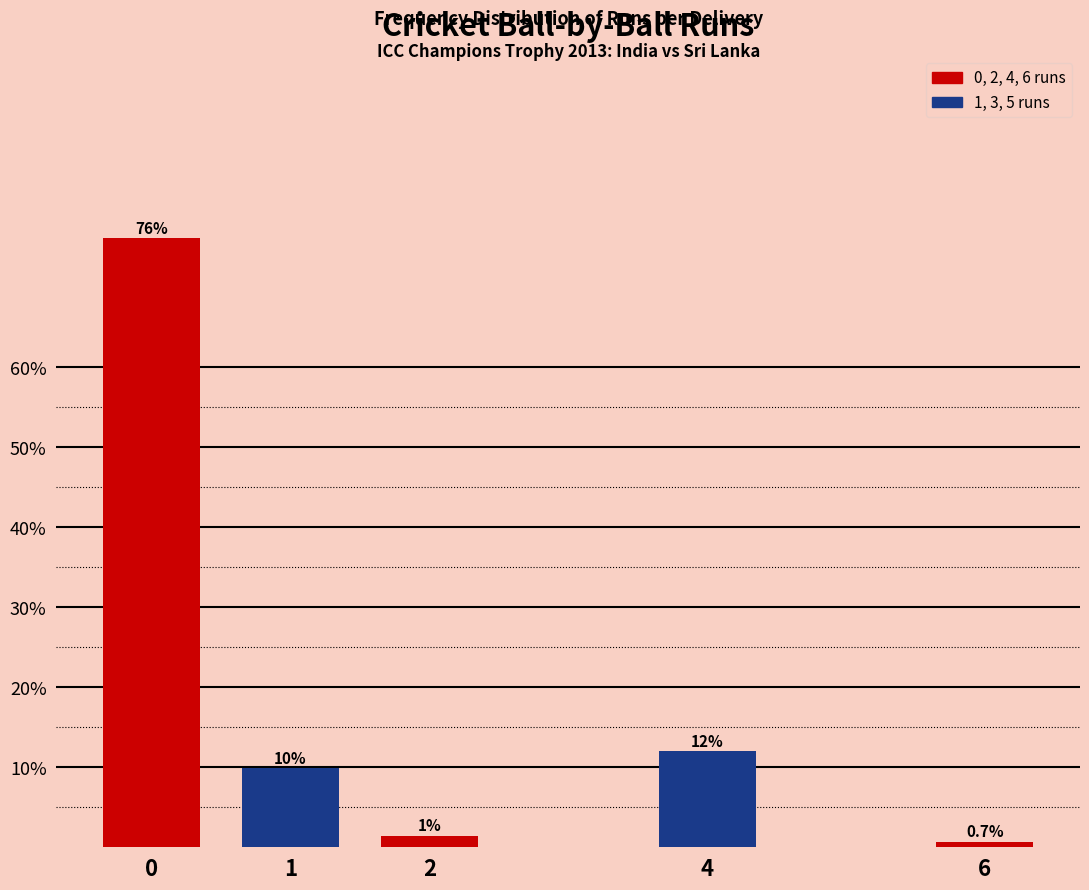

What is the average value?

20.0